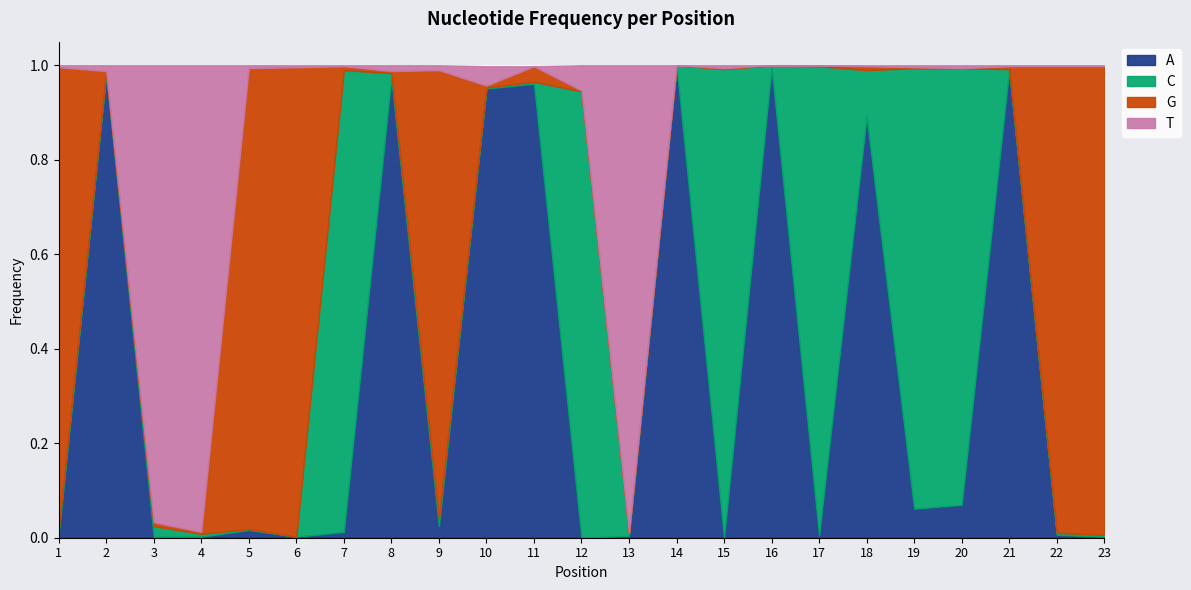

What are all the series names shown in the legend?

A, C, G, T